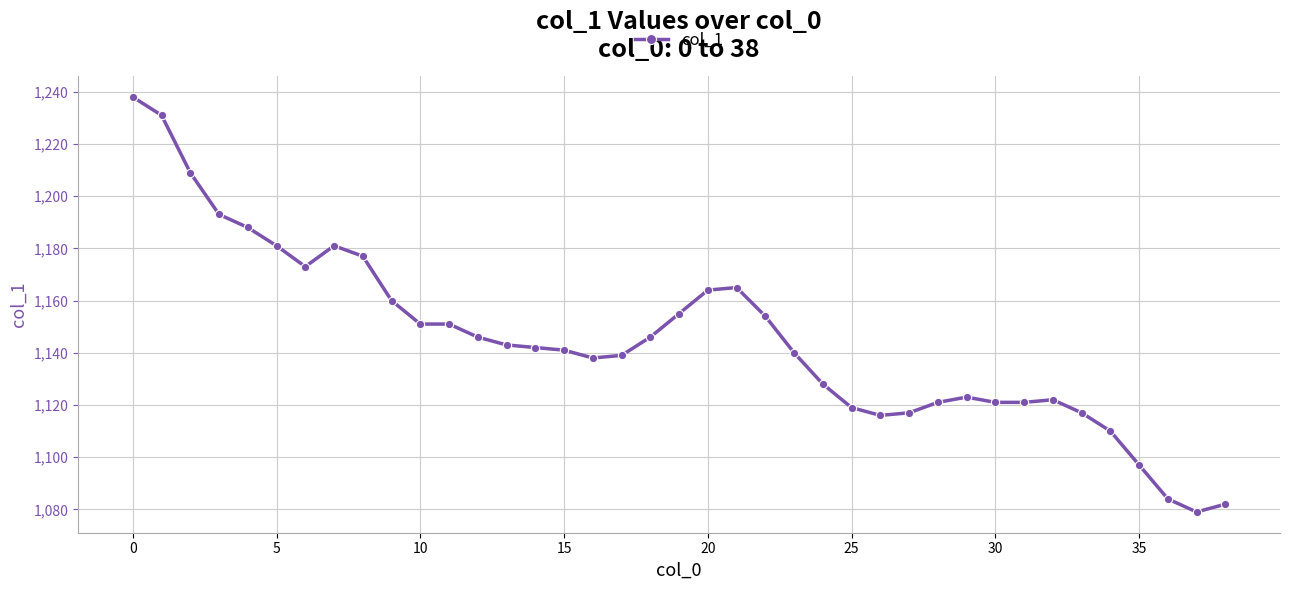

What is the difference between the maximum and second lowest values?

156